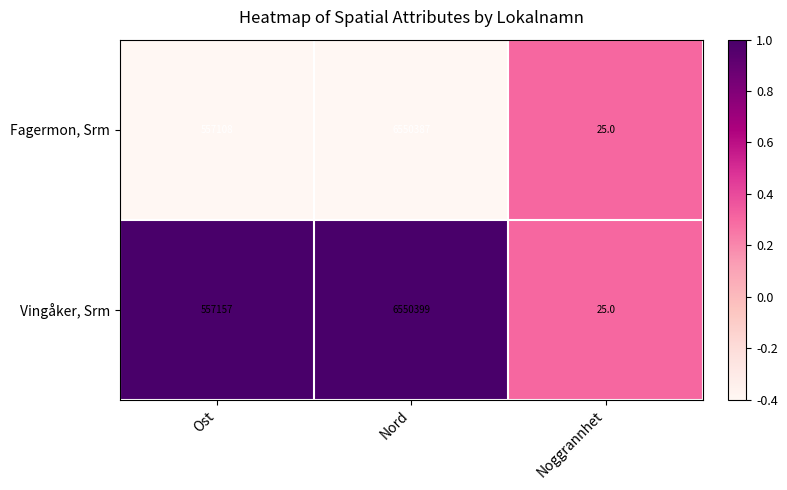

Which label corresponds to the largest value in the chart?

Nord